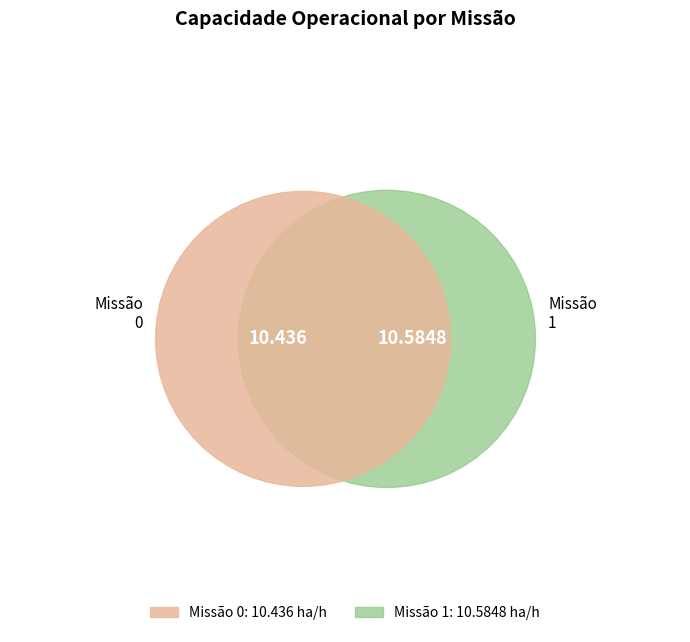

What is the change in value from 0 to 1?

+0.1